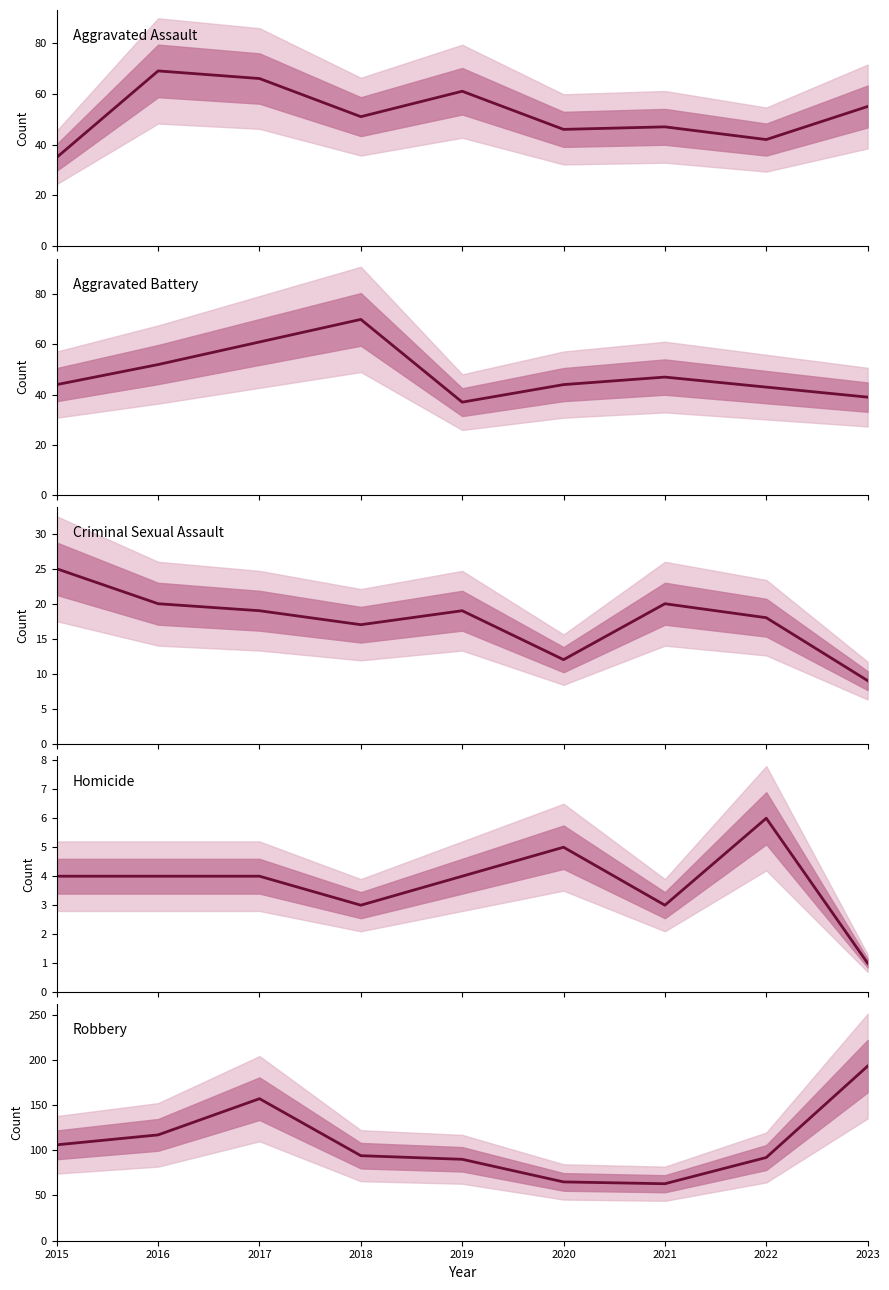

What is the lowest value of the Homicide series?

1